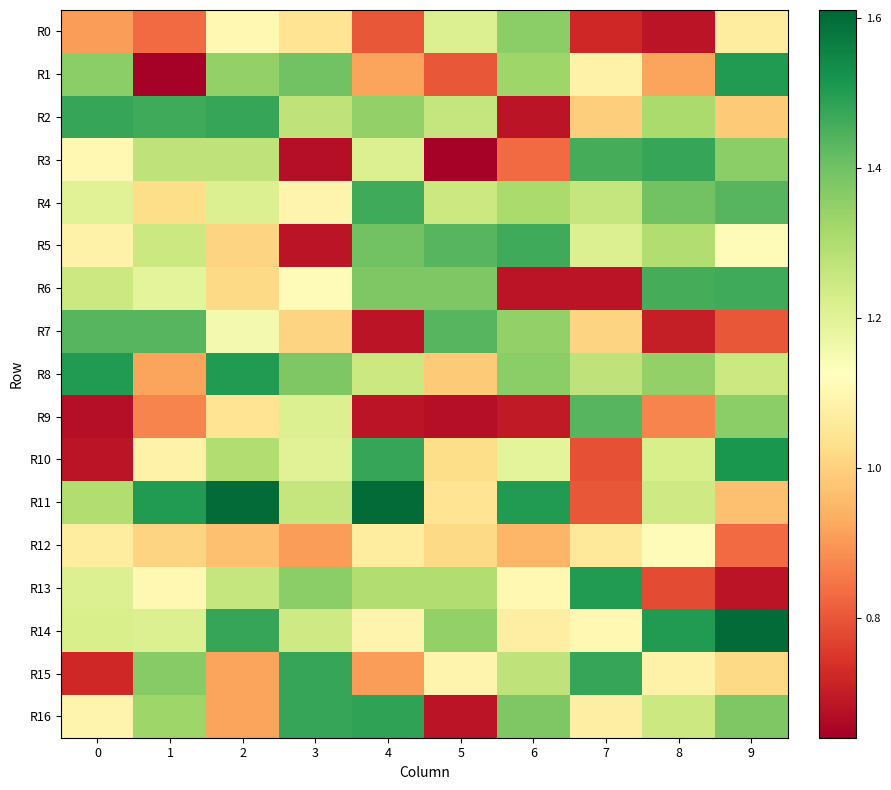

Reading right to left, transcribe all the data shown in this chart.

R0: 9=1.1	8=0.7	7=0.7	6=1.4	5=1.2	4=0.8	3=1.0	2=1.1	1=0.8	0=0.9
R1: 9=1.5	8=0.9	7=1.1	6=1.3	5=0.8	4=0.9	3=1.4	2=1.3	1=0.6	0=1.4
R2: 9=1.0	8=1.3	7=1.0	6=0.7	5=1.3	4=1.3	3=1.3	2=1.5	1=1.5	0=1.5
R3: 9=1.4	8=1.5	7=1.5	6=0.8	5=0.6	4=1.2	3=0.7	2=1.3	1=1.3	0=1.1
R4: 9=1.4	8=1.4	7=1.3	6=1.3	5=1.2	4=1.5	3=1.1	2=1.2	1=1.0	0=1.2
R5: 9=1.1	8=1.3	7=1.2	6=1.5	5=1.4	4=1.4	3=0.7	2=1.0	1=1.2	0=1.1
R6: 9=1.5	8=1.5	7=0.7	6=0.7	5=1.4	4=1.4	3=1.1	2=1.0	1=1.2	0=1.2
R7: 9=0.8	8=0.7	7=1.0	6=1.3	5=1.4	4=0.7	3=1.0	2=1.2	1=1.4	0=1.4
R8: 9=1.2	8=1.3	7=1.3	6=1.4	5=1.0	4=1.2	3=1.4	2=1.5	1=0.9	0=1.5
R9: 9=1.4	8=0.9	7=1.4	6=0.7	5=0.7	4=0.7	3=1.2	2=1.0	1=0.9	0=0.7
R10: 9=1.5	8=1.2	7=0.8	6=1.2	5=1.0	4=1.5	3=1.2	2=1.3	1=1.1	0=0.7
R11: 9=1.0	8=1.2	7=0.8	6=1.5	5=1.0	4=1.6	3=1.3	2=1.6	1=1.5	0=1.3
R12: 9=0.8	8=1.1	7=1.1	6=0.9	5=1.0	4=1.1	3=0.9	2=1.0	1=1.0	0=1.1
R13: 9=0.7	8=0.8	7=1.5	6=1.1	5=1.3	4=1.3	3=1.4	2=1.3	1=1.1	0=1.2
R14: 9=1.6	8=1.5	7=1.1	6=1.1	5=1.3	4=1.1	3=1.2	2=1.5	1=1.2	0=1.2
R15: 9=1.0	8=1.1	7=1.5	6=1.3	5=1.1	4=0.9	3=1.5	2=0.9	1=1.4	0=0.7
R16: 9=1.4	8=1.2	7=1.1	6=1.4	5=0.7	4=1.5	3=1.5	2=0.9	1=1.3	0=1.1